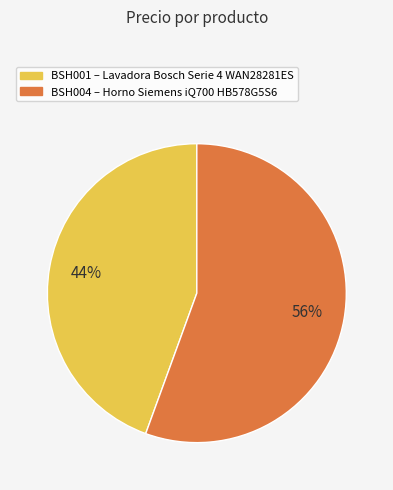

How many slices are in this pie chart?

2